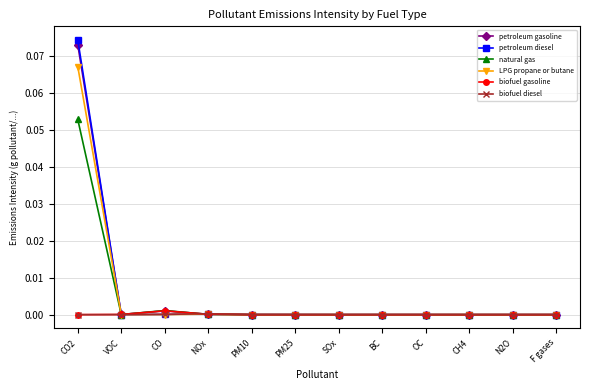

At which category is the sum across all series the highest?

CO2